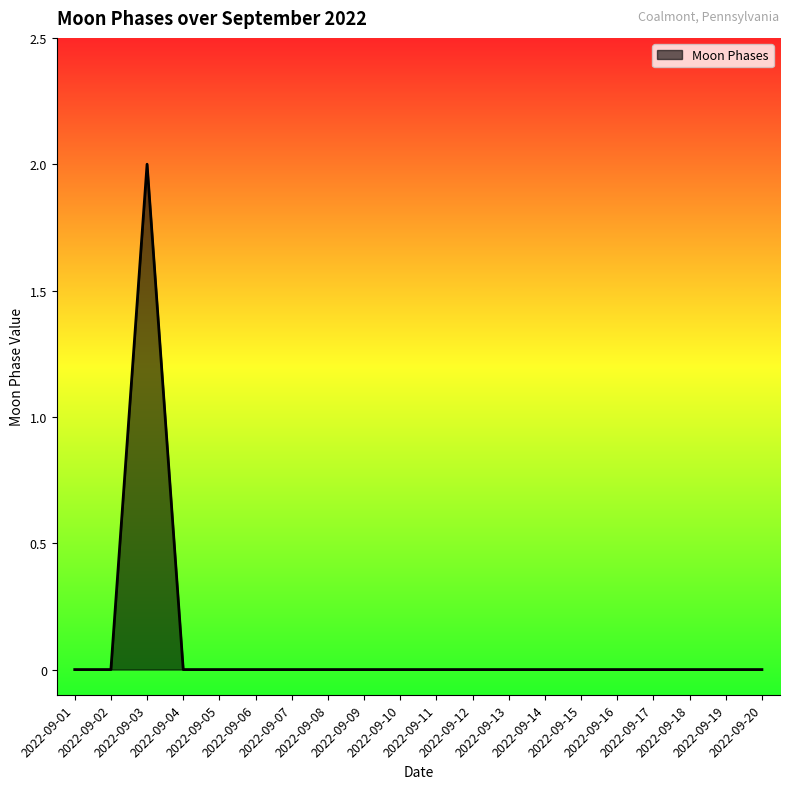

How many points are higher than both their immediate neighbors (excluding endpoints)?

1